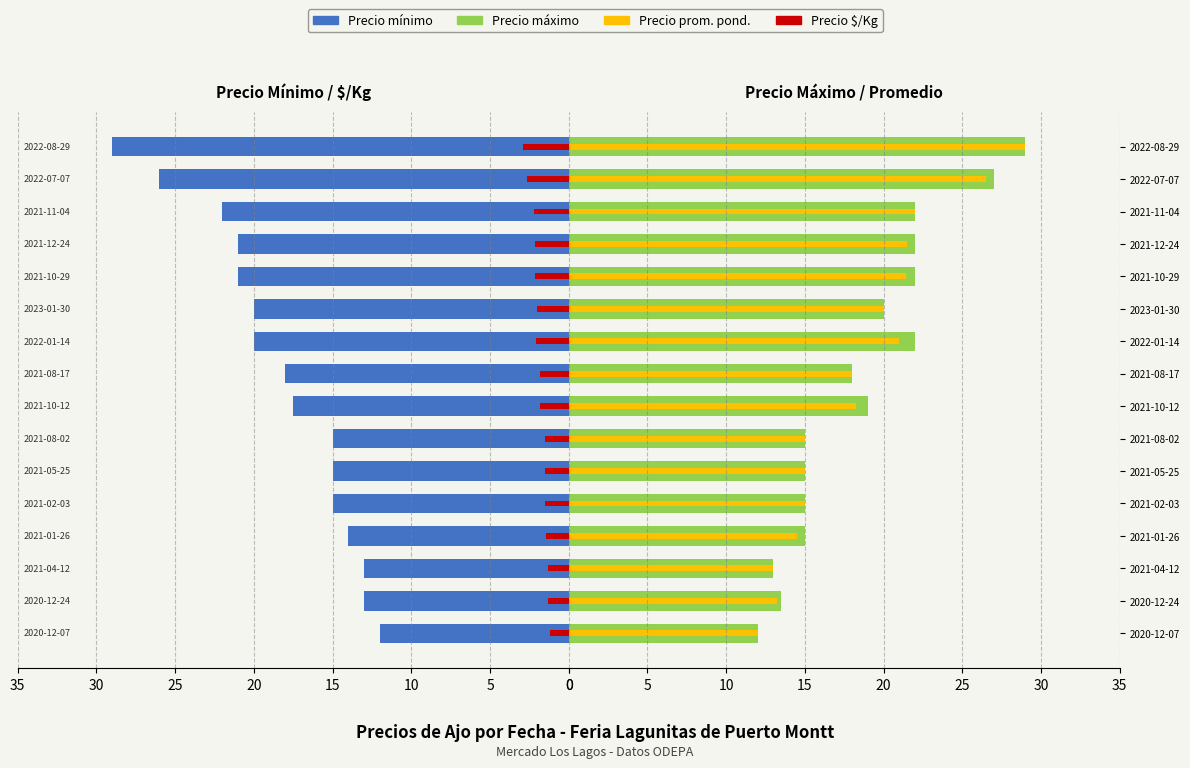

Read the Precio maximo value at 2021-08-02.

15.0